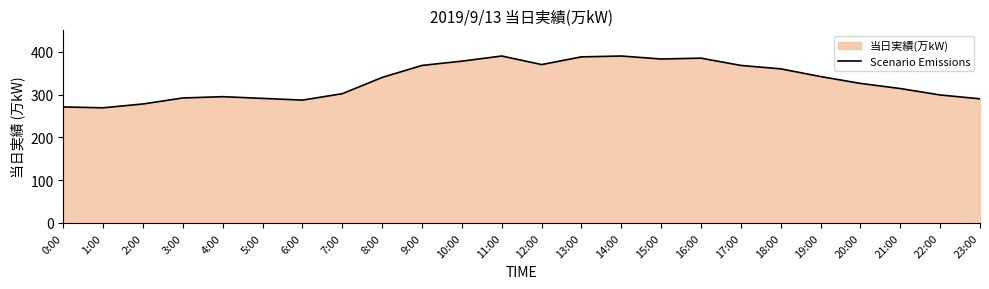

What is the sum of the values at 8:00 and 4:00?

635